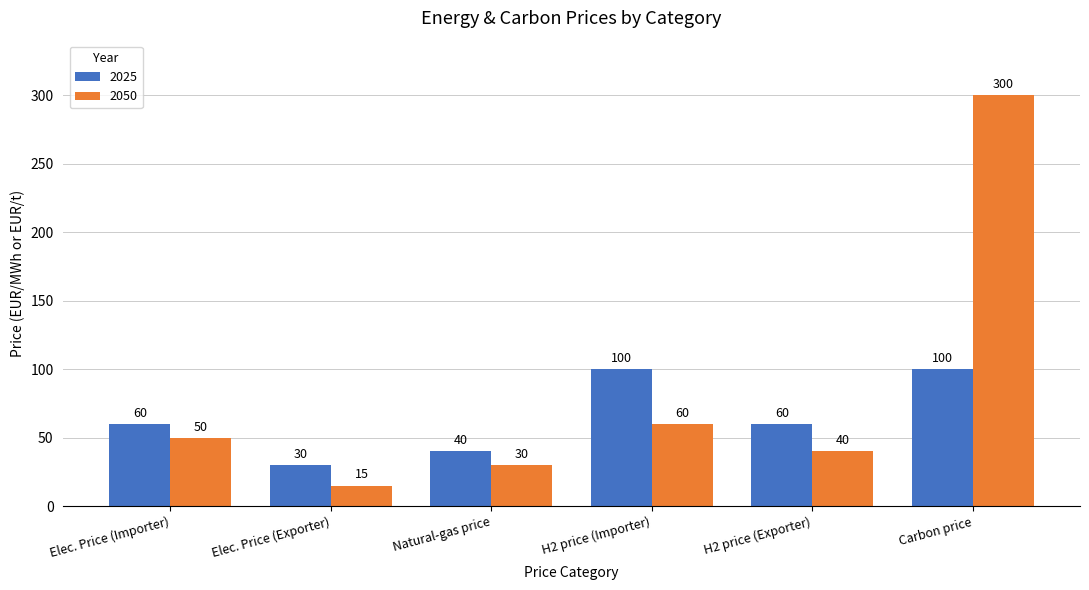

Reading left to right, list all the values displayed in this chart.

2025: Elec. Price (Importer)=60	Elec. Price (Exporter)=30	Natural-gas price=40	H2 price (Importer)=100	H2 price (Exporter)=60	Carbon price=100
2050: Elec. Price (Importer)=50	Elec. Price (Exporter)=15	Natural-gas price=30	H2 price (Importer)=60	H2 price (Exporter)=40	Carbon price=300